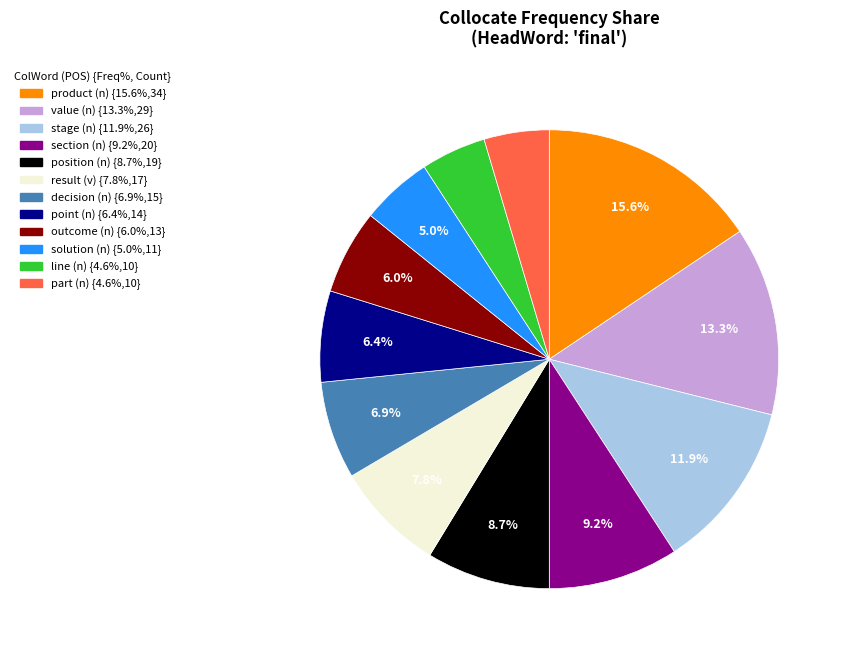

Is it true that value (n) is 20% of the pie?

False